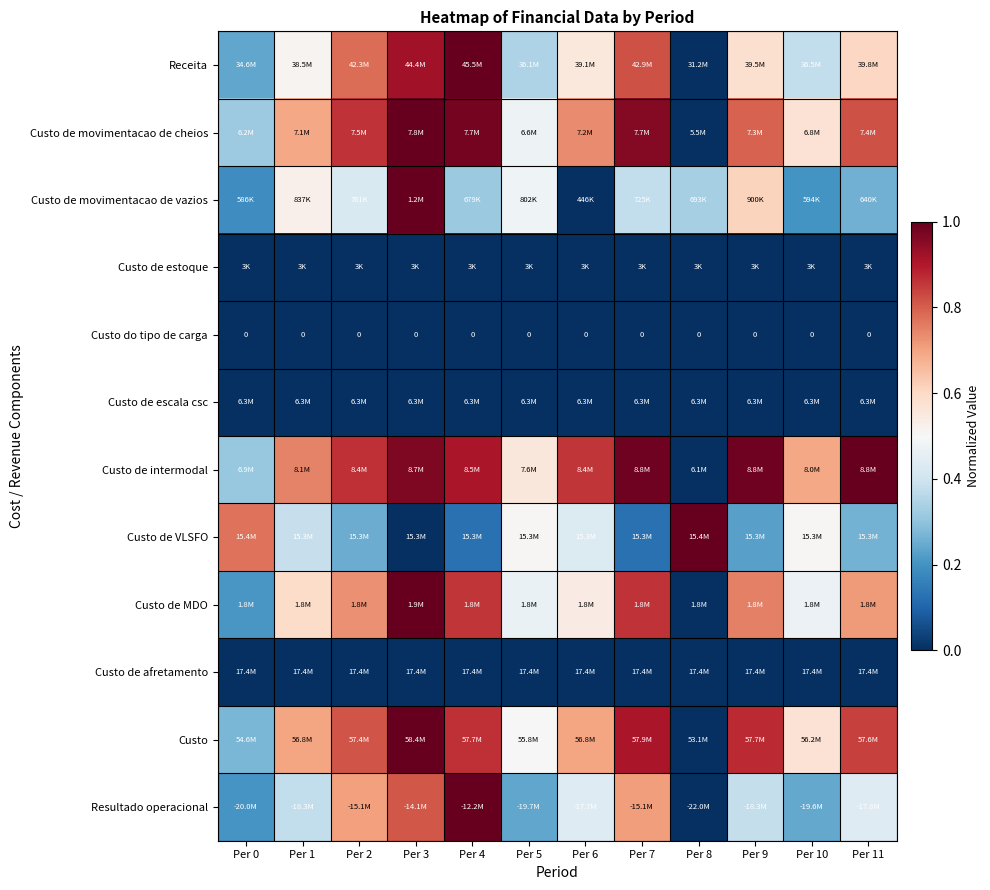

Is it true that Custo do tipo de carga equals 0.0 at Per 7?

True